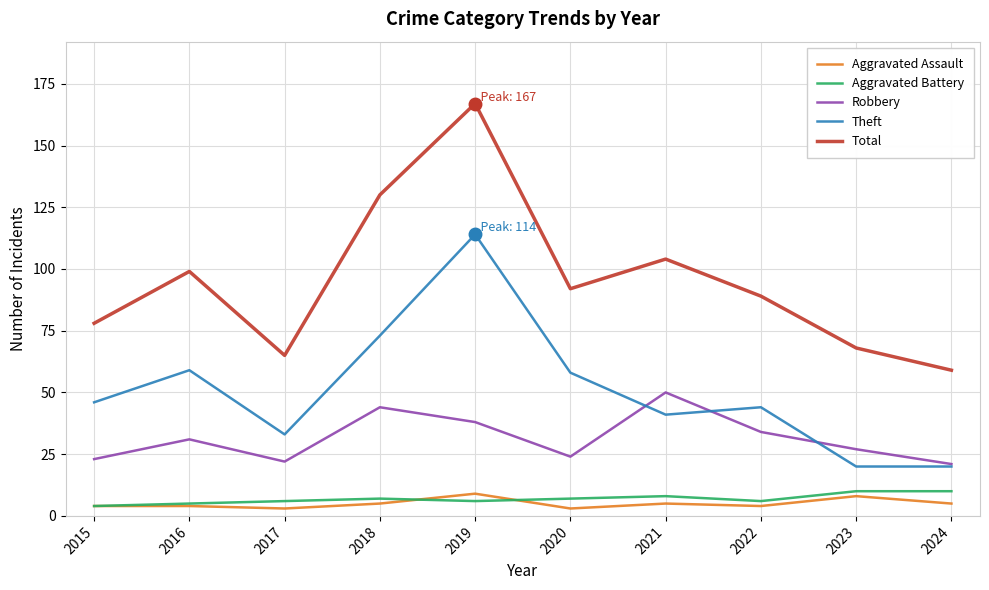

Read the Theft value at 2022.

44